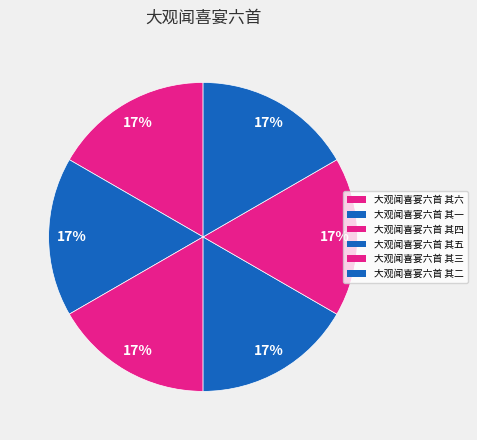

The 大观闻喜宴六首 其五 slice represents 10% of the pie. True or false?

False